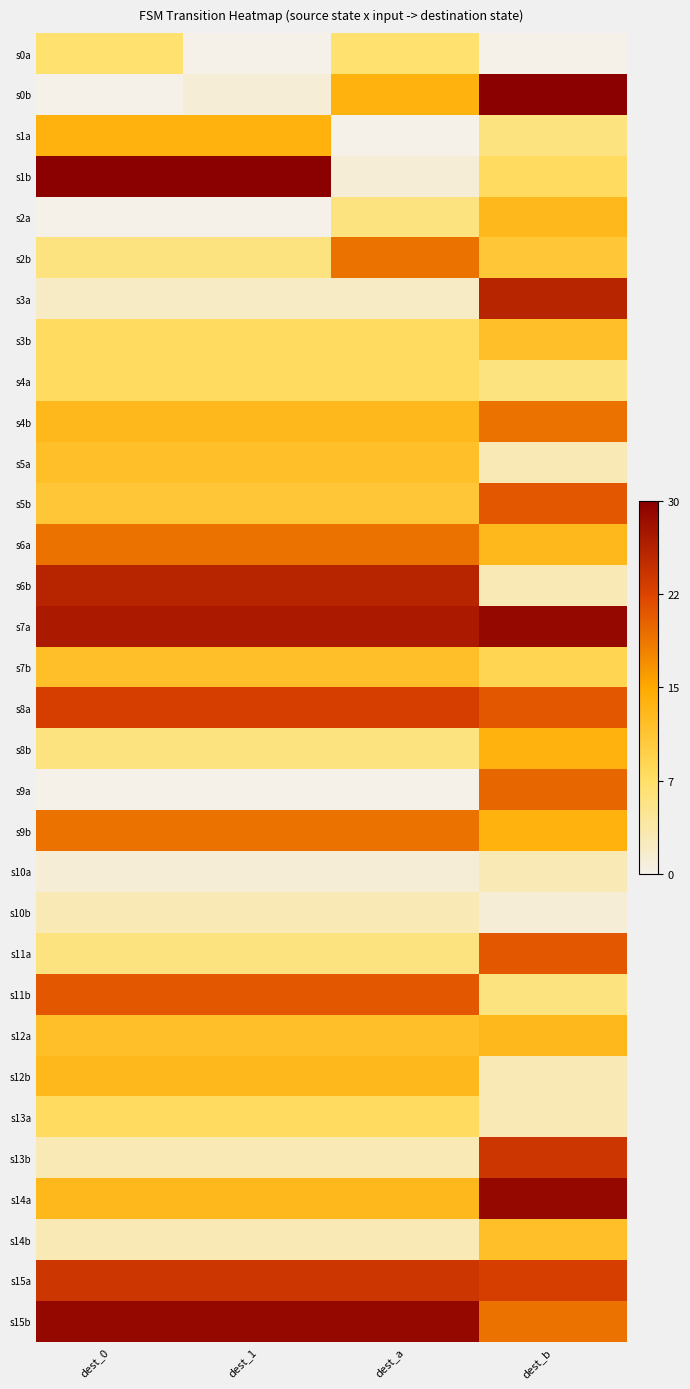

At how many categories does at least one series exceed 23?

4